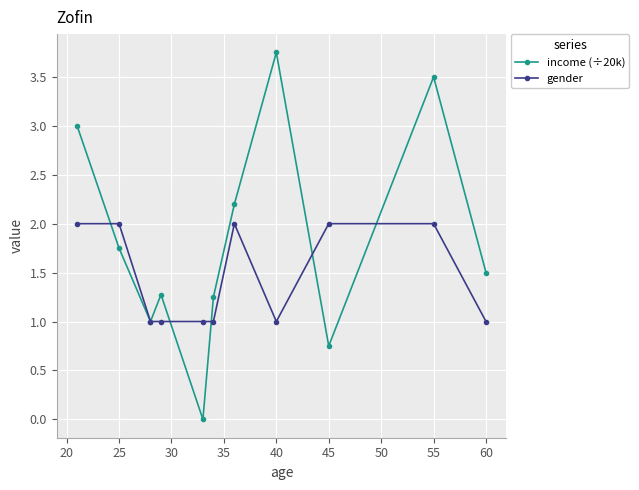

Rank the series by their average value, from lowest to highest.

gender, income (÷20k)